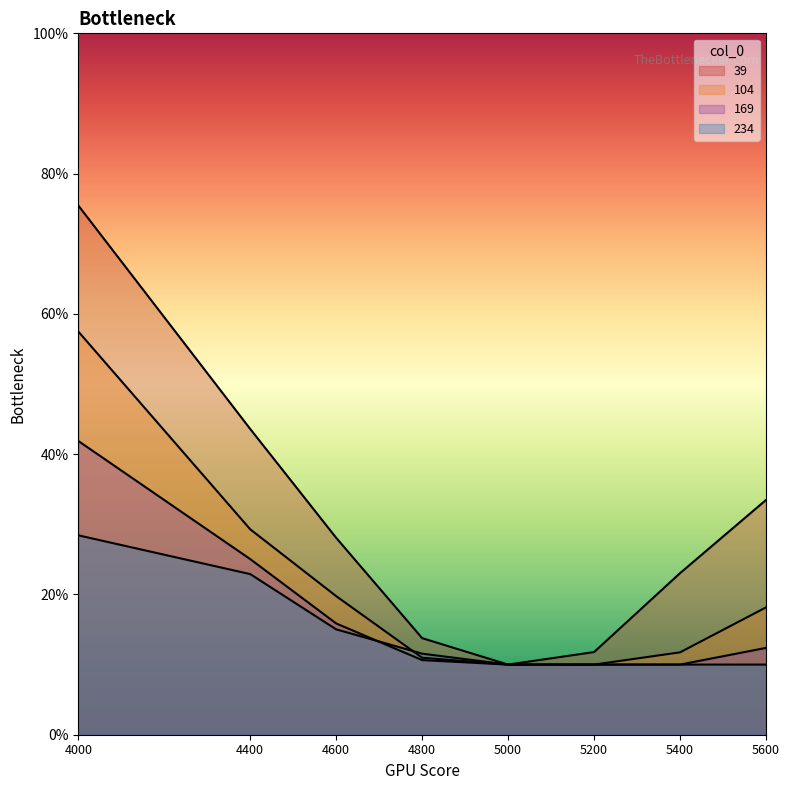

At which label is 39 closest to 0?

5000